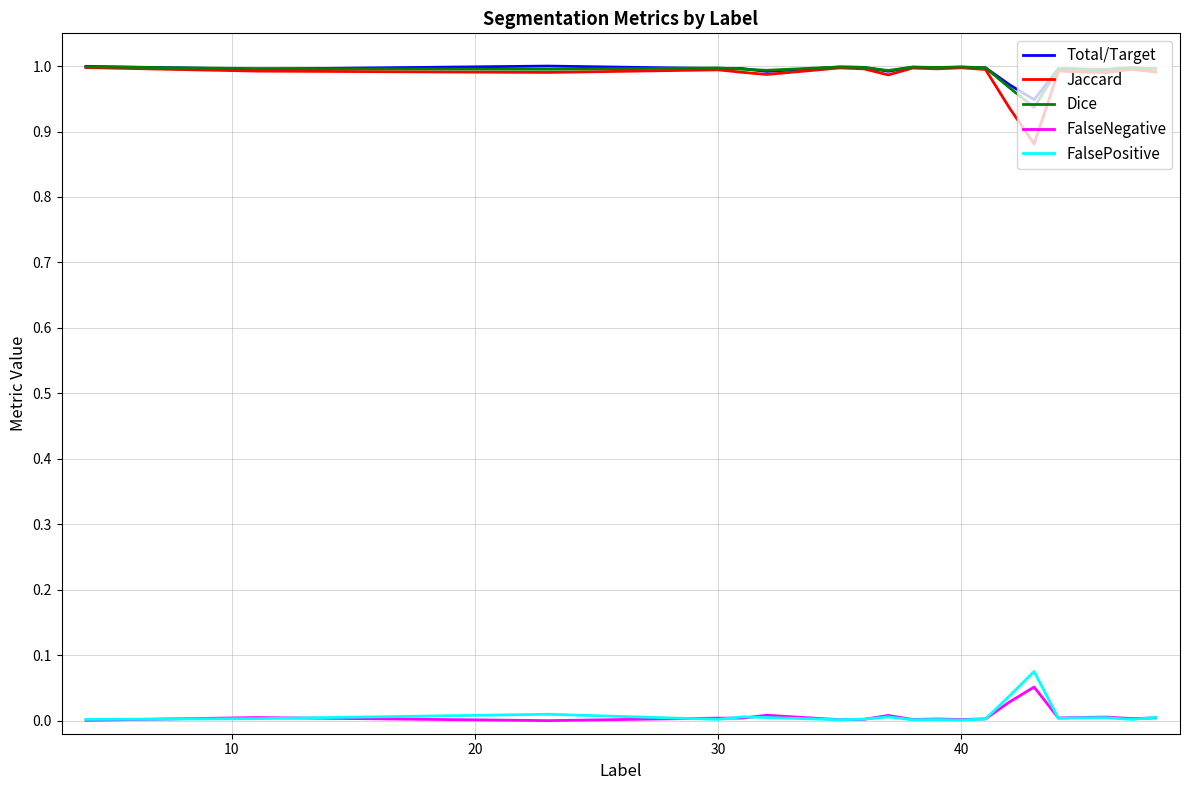

True or false: FalsePositive and Jaccard cross at least once.

False